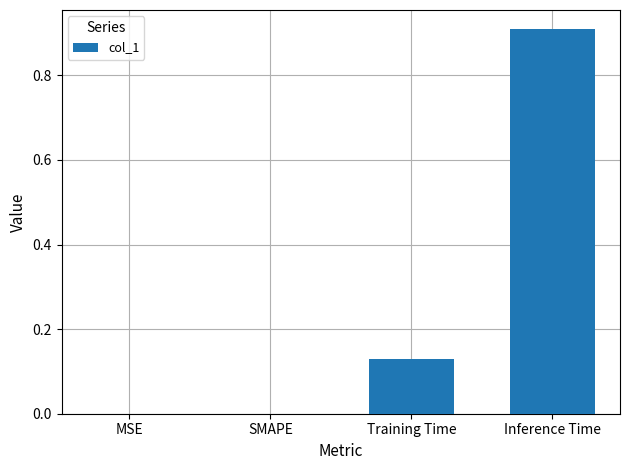

What is the sum of the values at SMAPE and Inference Time?

0.9